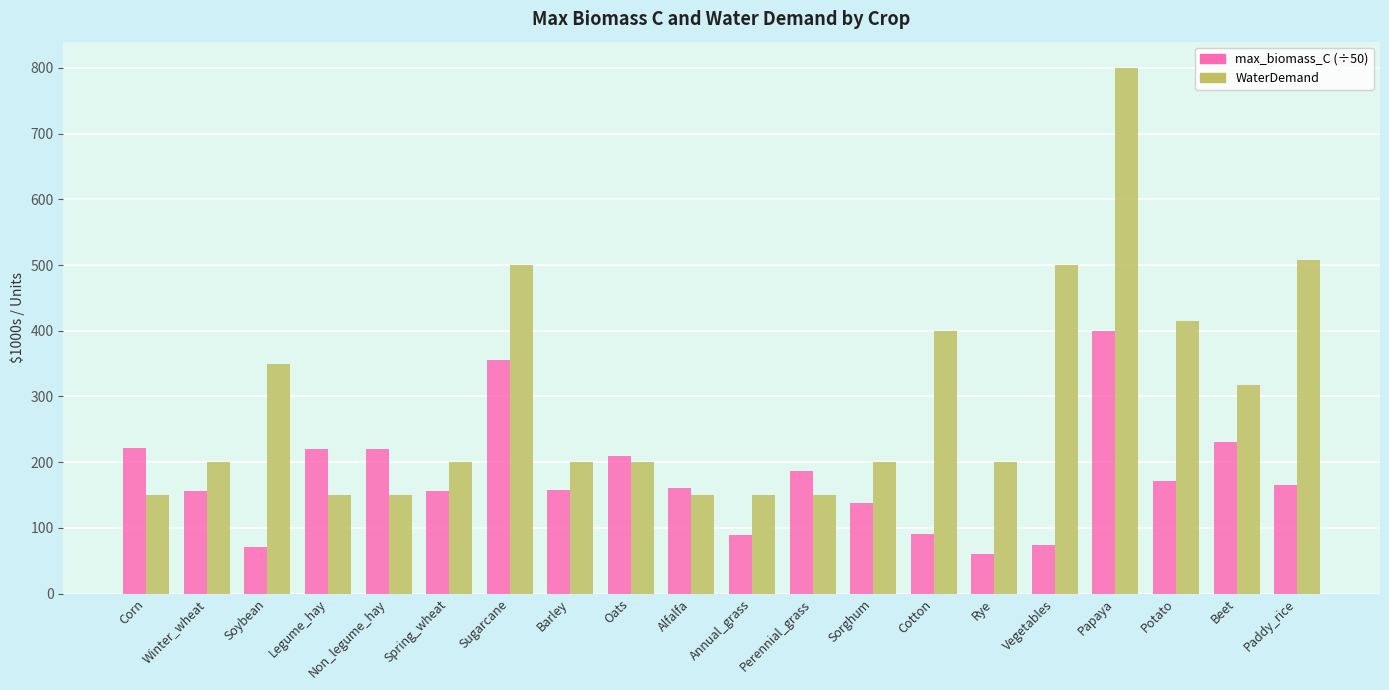

What is the difference between the highest and lowest values at Annual_grass?

61.1